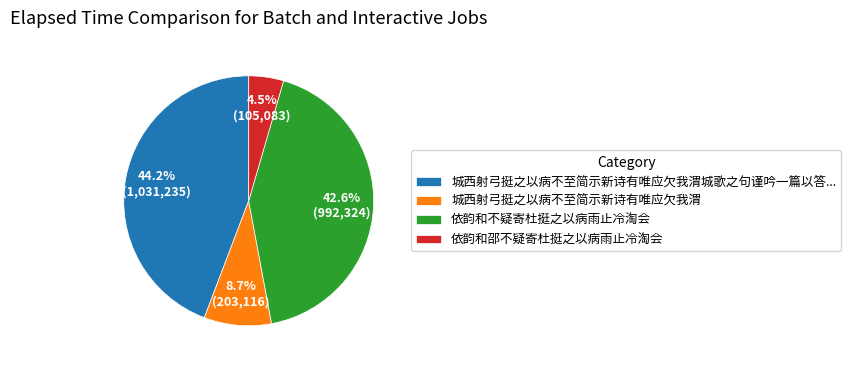

Combined, what portion of the pie is 城西射弓挺之以病不至简示新诗有唯应欠我渭 and 城西射弓挺之以病不至简示新诗有唯应欠我渭城歌之句谨吟一篇以答...?

52.9%